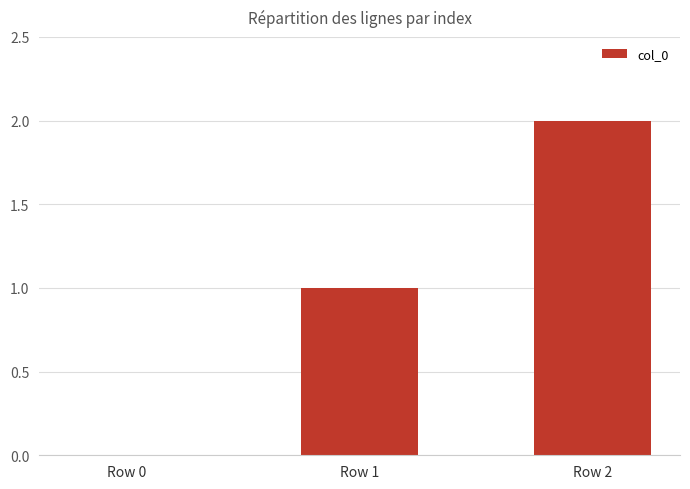

What is the change in value from Row 0 to Row 1?

+1